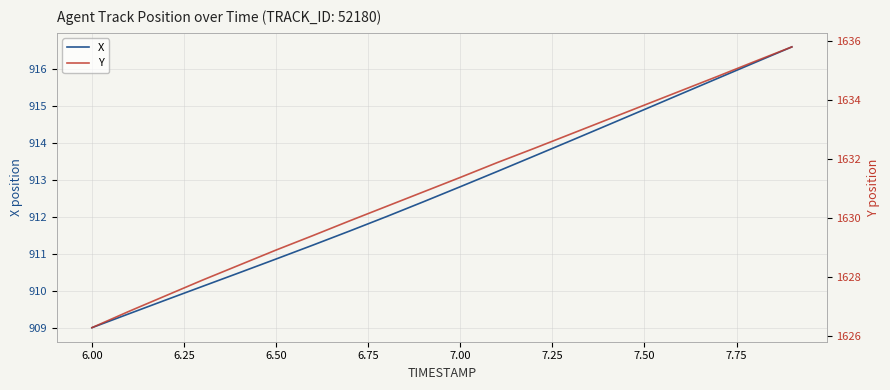

What is the highest value of the X series?

916.6